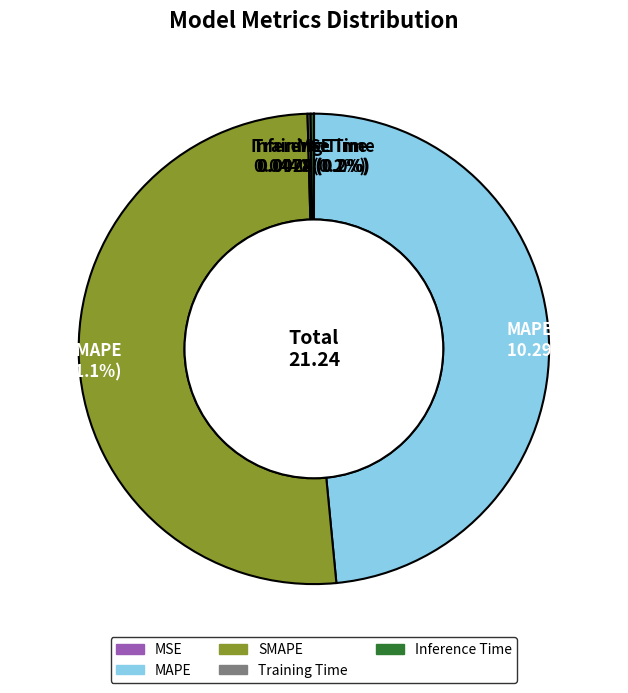

Combined, do SMAPE and MAPE account for over 50%?

Yes